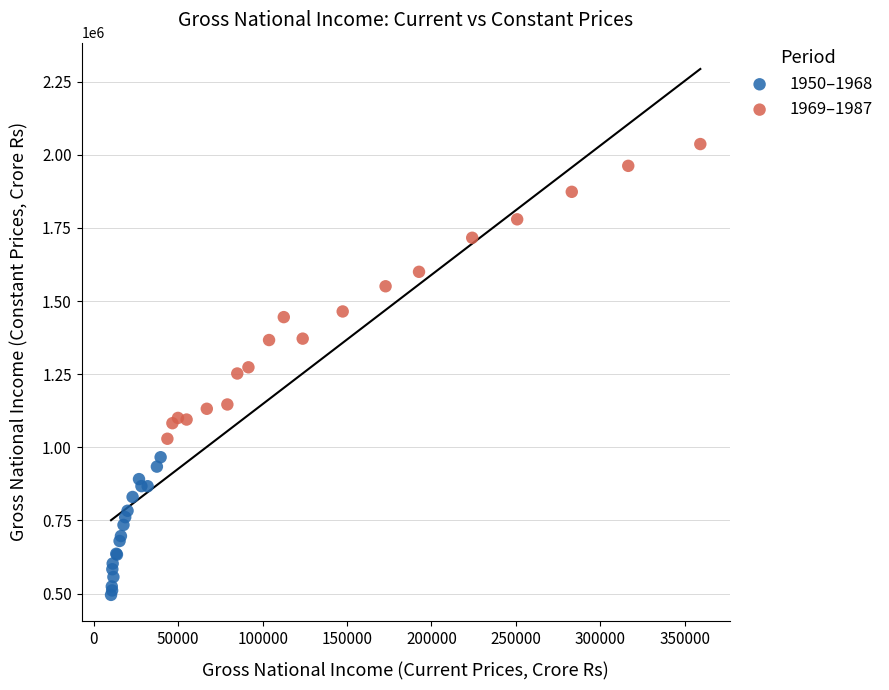

Which series has the largest Y range (max minus min)?

1969–1987